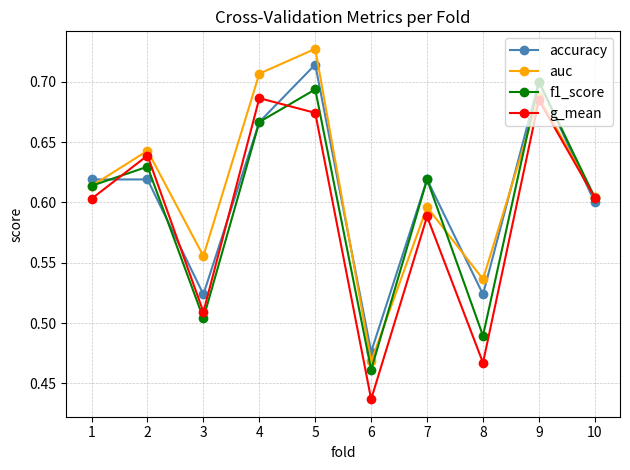

At which category does auc reach its first local peak?

2